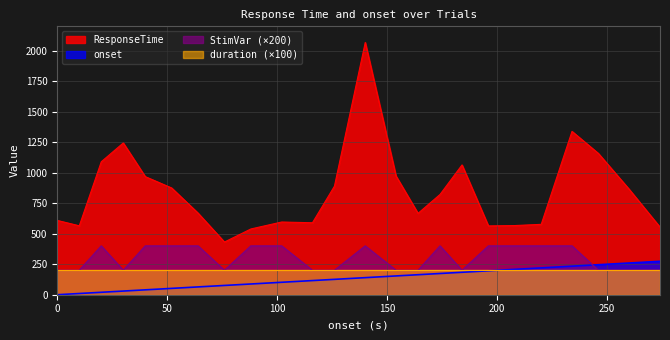

What is the difference between the highest and lowest values at 234.0?

1105